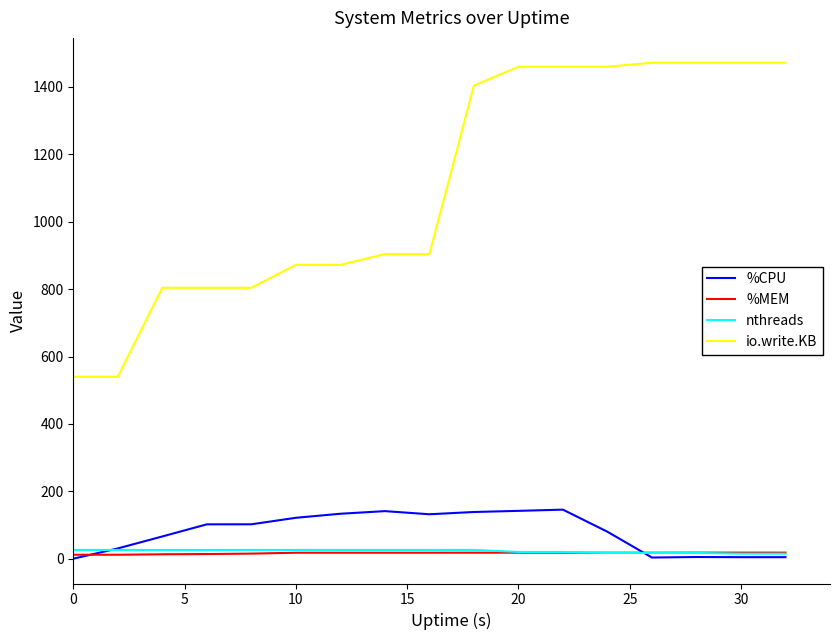

What is the greatest value displayed?

1472.0